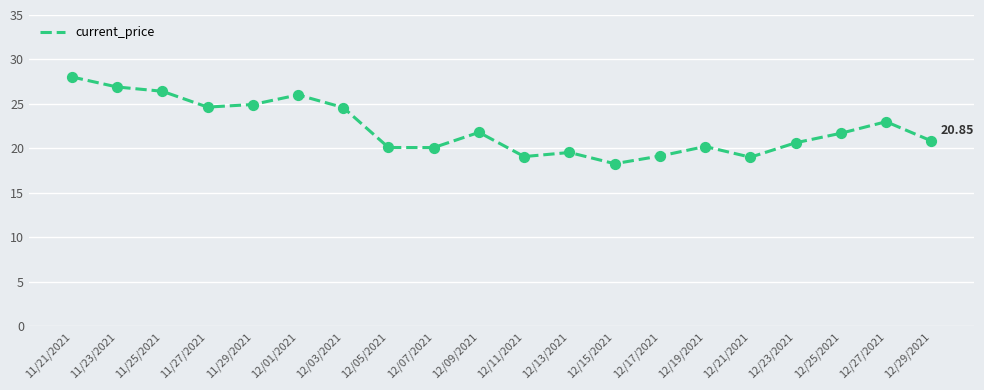

What is the change in value from 11/27/2021 to 12/13/2021?

-5.1